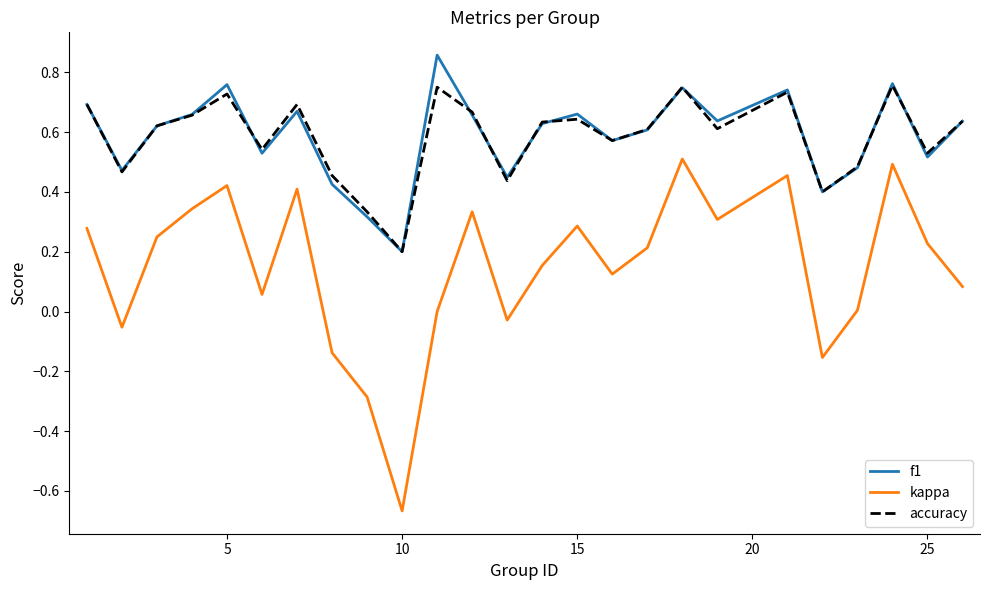

True or false: kappa and accuracy intersect in this chart.

False